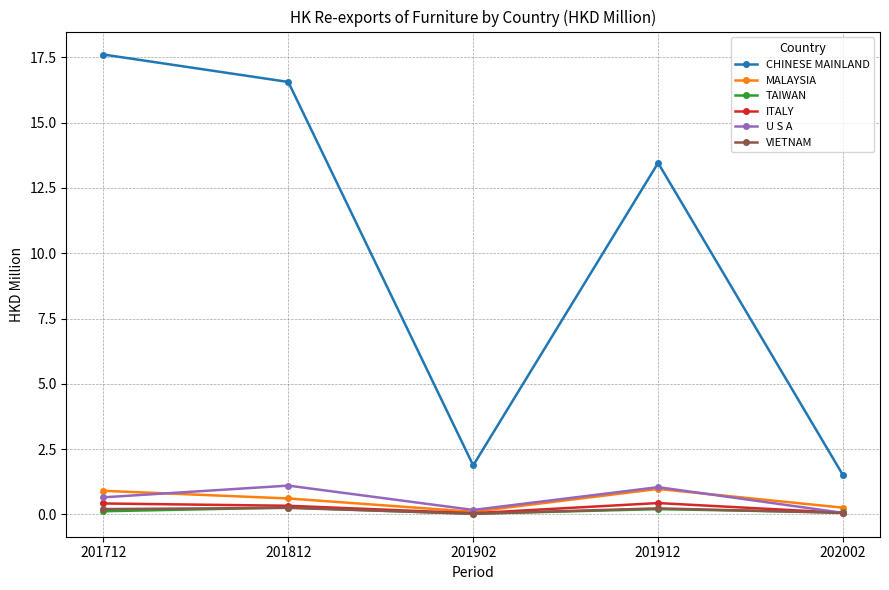

Is it true that TAIWAN equals 0.3 at 201812?

True